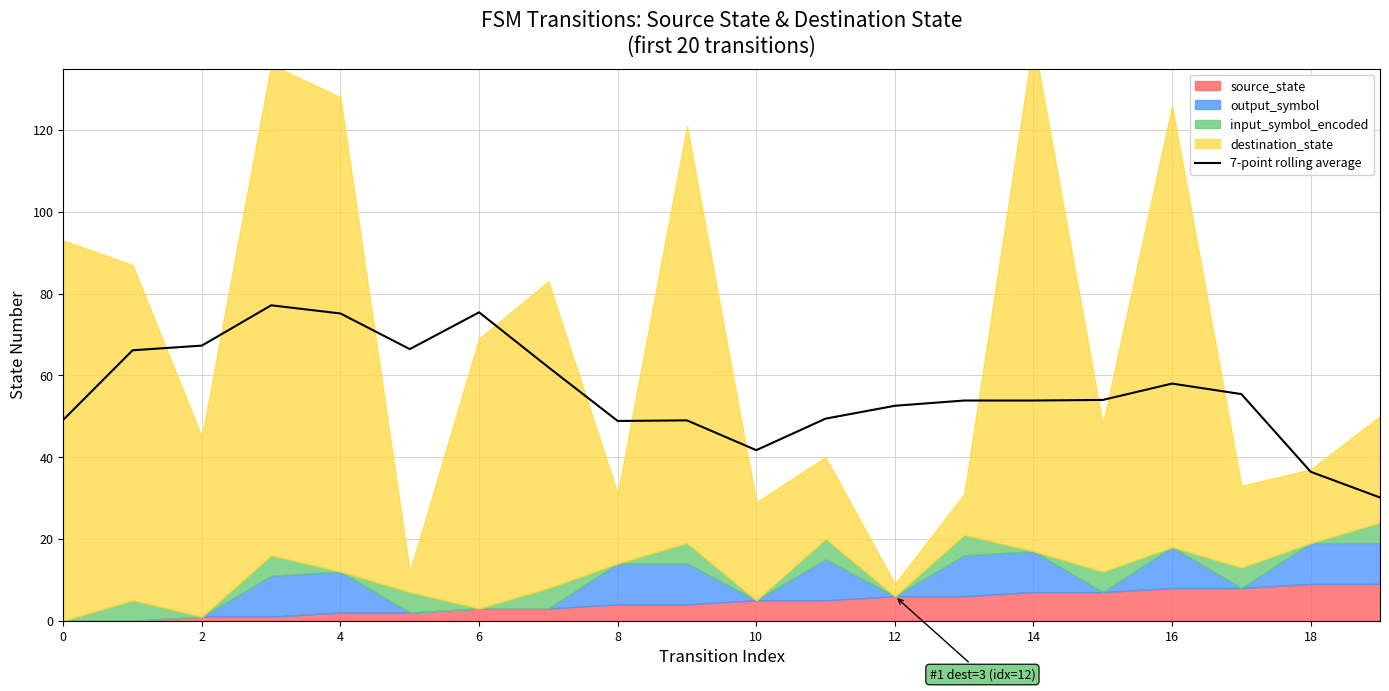

What is the difference between the maximum and second lowest values?

40.7